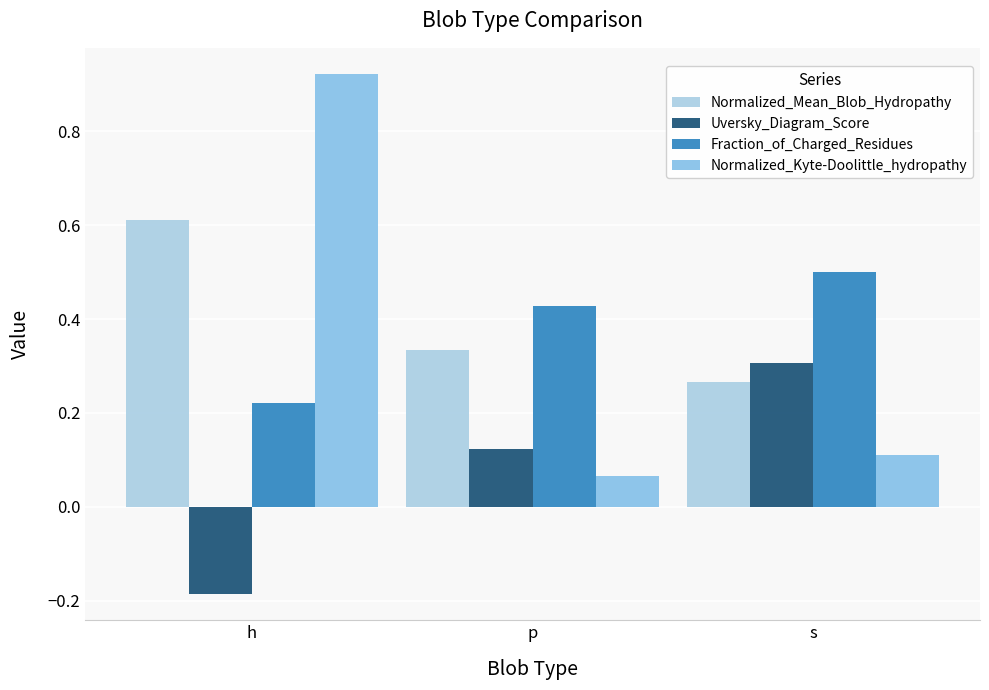

Rank the series by their maximum value, from highest to lowest.

Normalized_Kyte-Doolittle_hydropathy, Normalized_Mean_Blob_Hydropathy, Fraction_of_Charged_Residues, Uversky_Diagram_Score